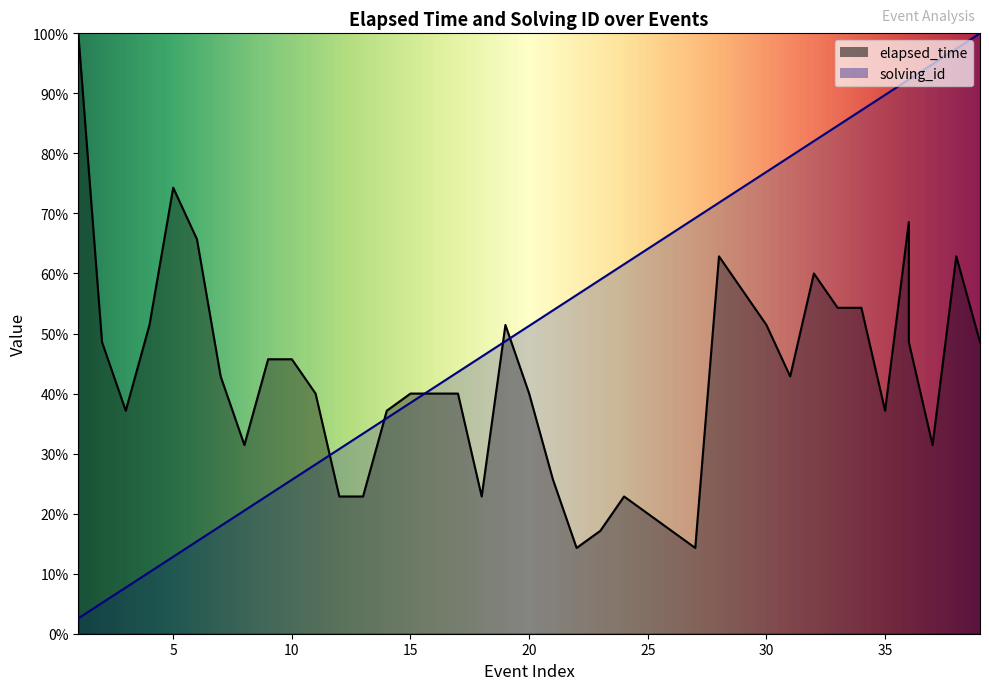

Which series ends up on top after the final intersection of elapsed_time and solving_id?

solving_id